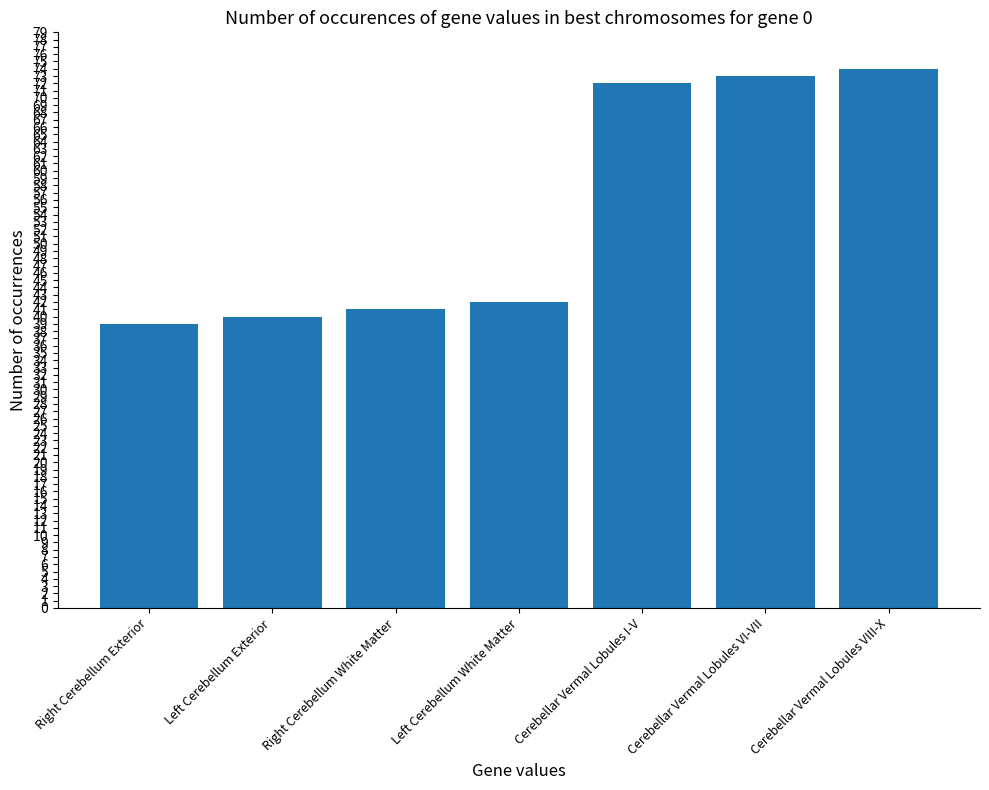

List the labels in order of value, smallest first.

Right Cerebellum Exterior, Left Cerebellum Exterior, Right Cerebellum White Matter, Left Cerebellum White Matter, Cerebellar Vermal Lobules I-V, Cerebellar Vermal Lobules VI-VII, Cerebellar Vermal Lobules VIII-X